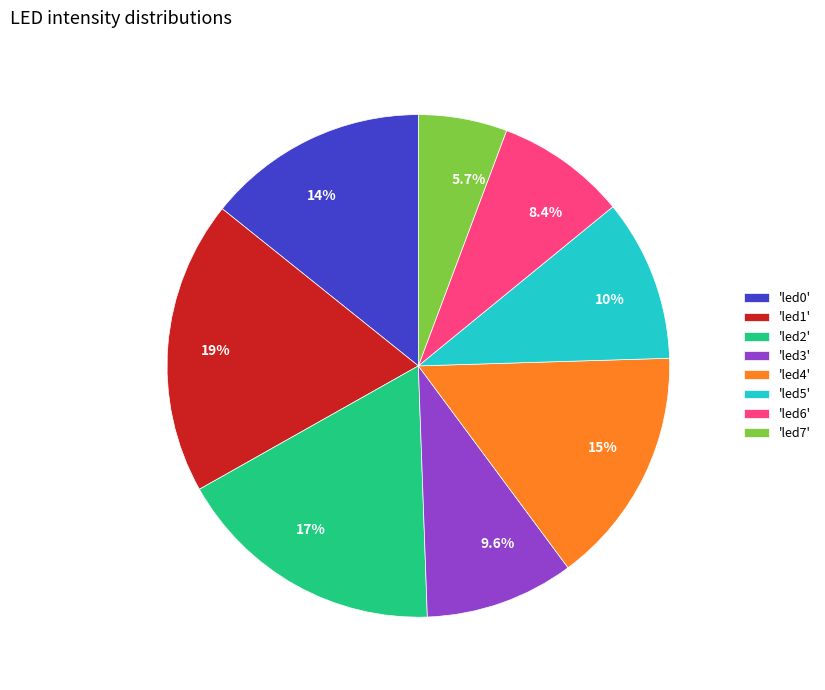

To the nearest percent, what is the difference between the largest and smallest slice percentages?

13%